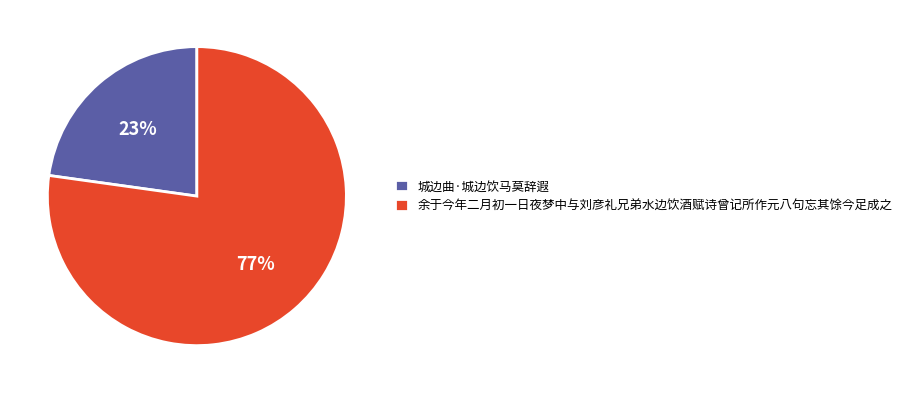

What is the smallest slice in the pie chart?

城边曲·城边饮马莫辞遐